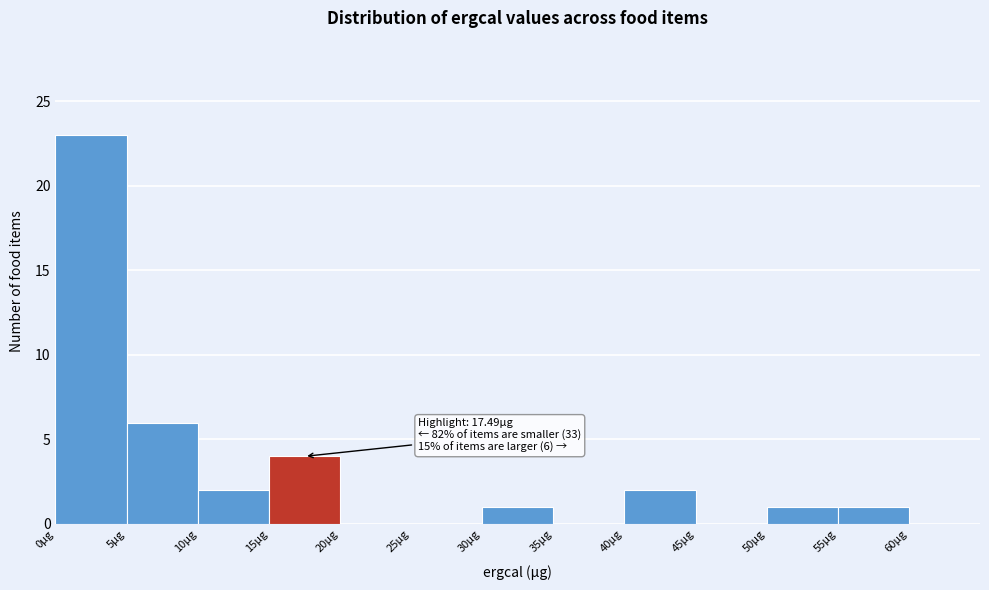

Which range on the x-axis has the tallest bar?

0 to 5